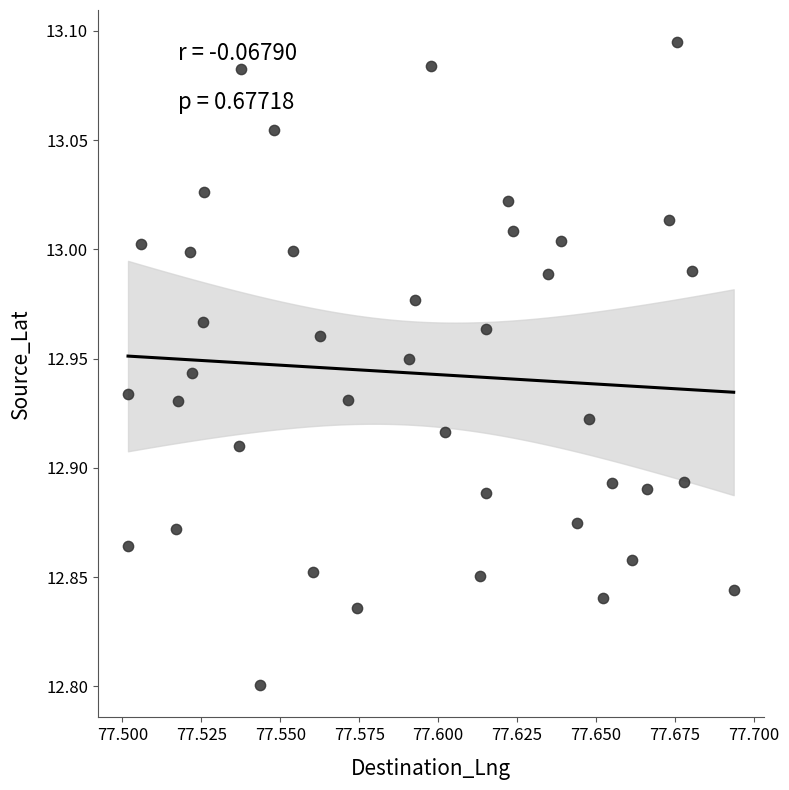

What is the range of Y values (max minus min)?

0.3